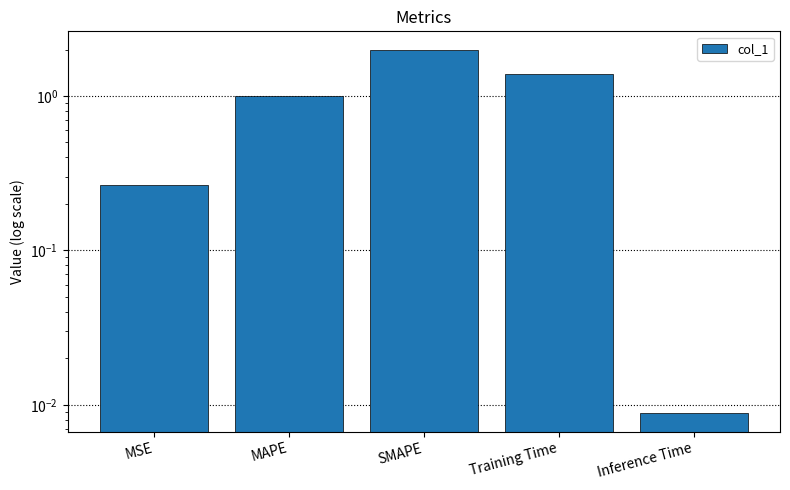

Reading left to right, transcribe all the data shown in this chart.

MSE=0.3	MAPE=1.0	SMAPE=2.0	Training Time=1.4	Inference Time=0.0